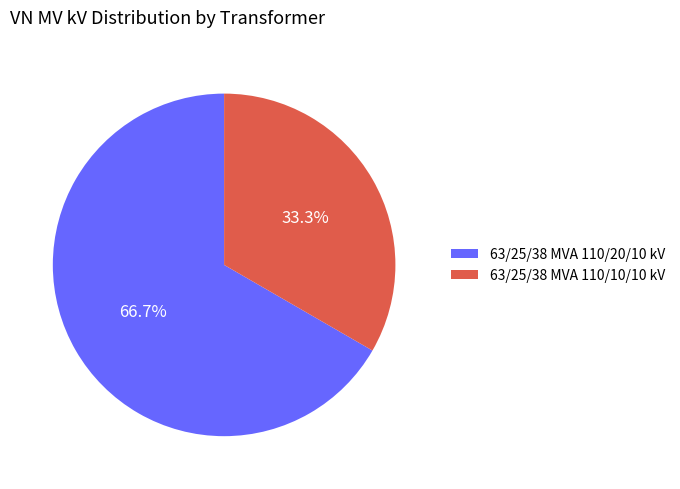

Is it true that 63/25/38 MVA 110/20/10 kV is 79% of the pie?

False